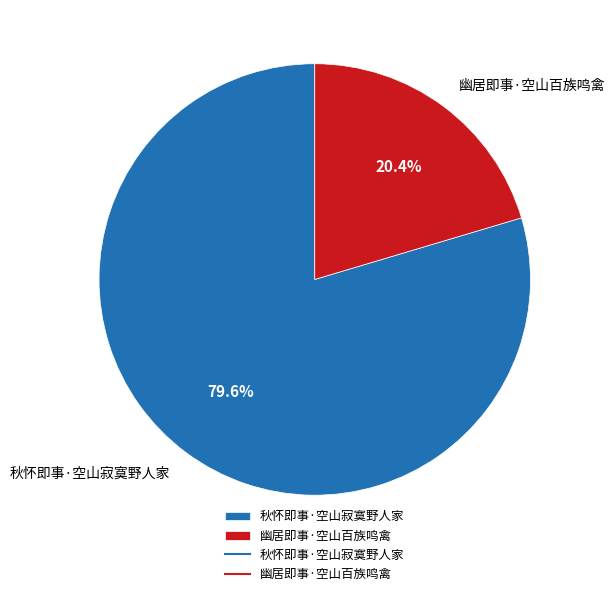

What is the majority slice?

秋怀即事·空山寂寞野人家